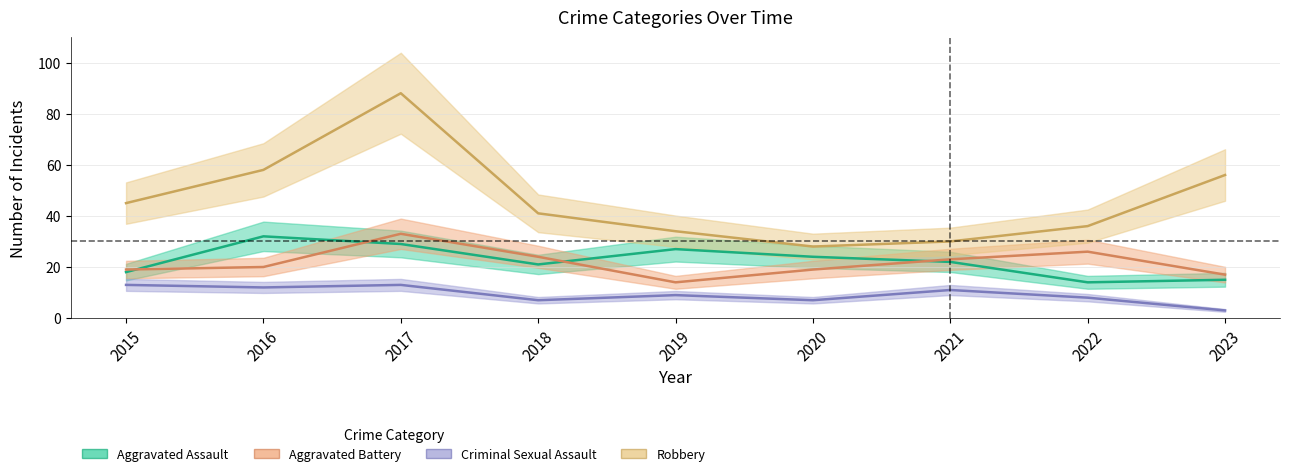

Which label corresponds to the largest value in the chart?

2017